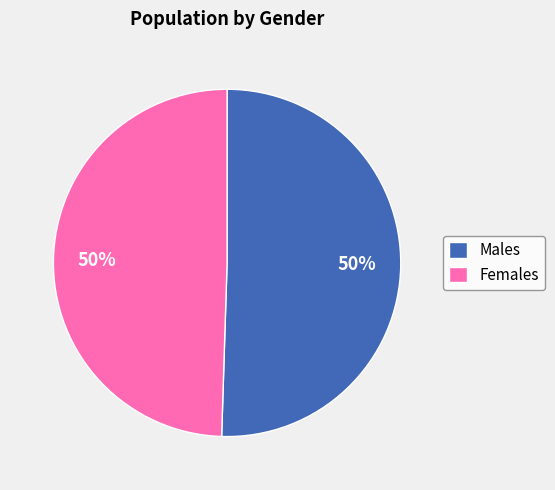

The Females slice represents 42% of the pie. True or false?

False